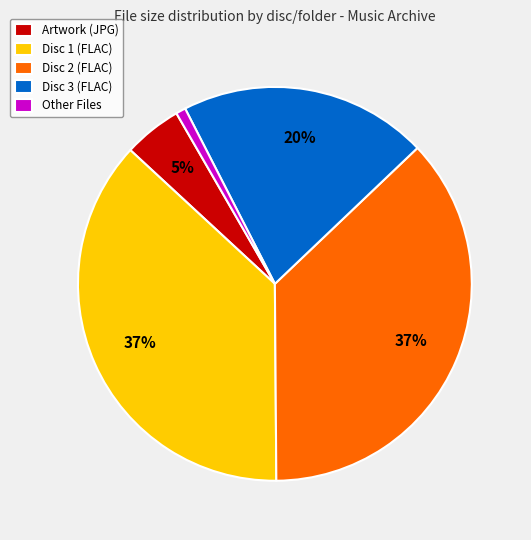

The Artwork (JPG) slice represents 13% of the pie. True or false?

False